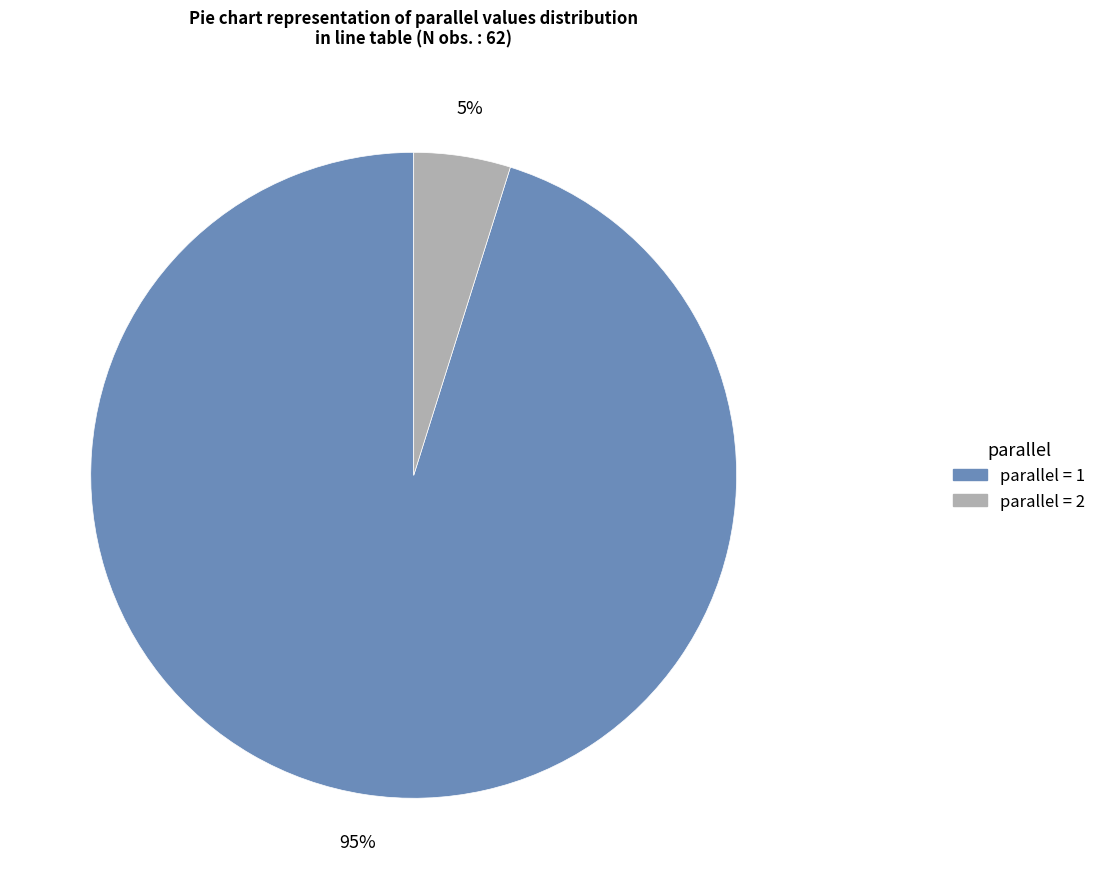

To the nearest percent, what is the average slice percentage?

50%